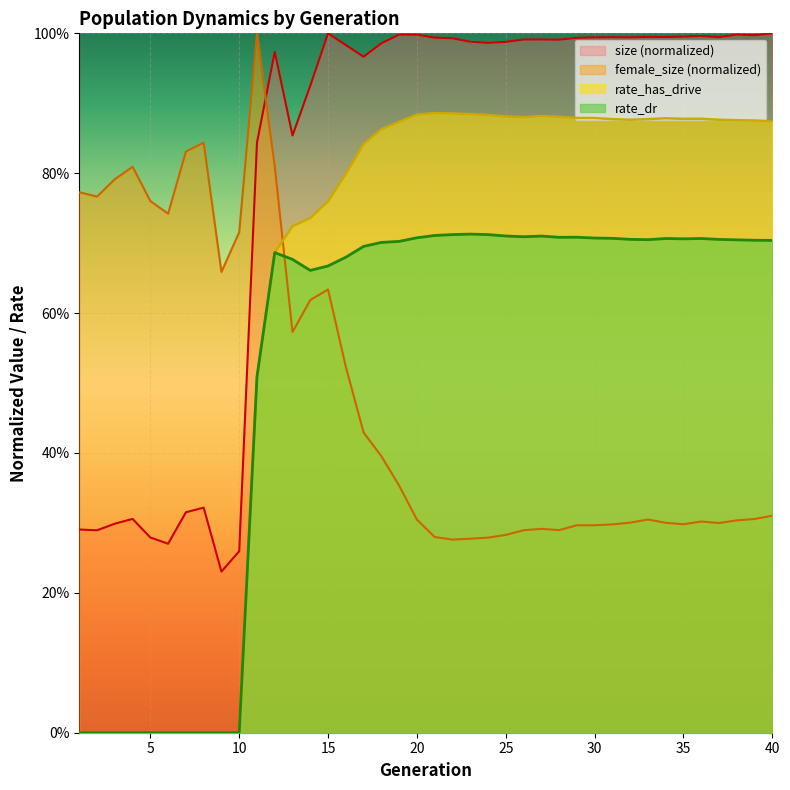

What is the total value across all series at 24?

1.9